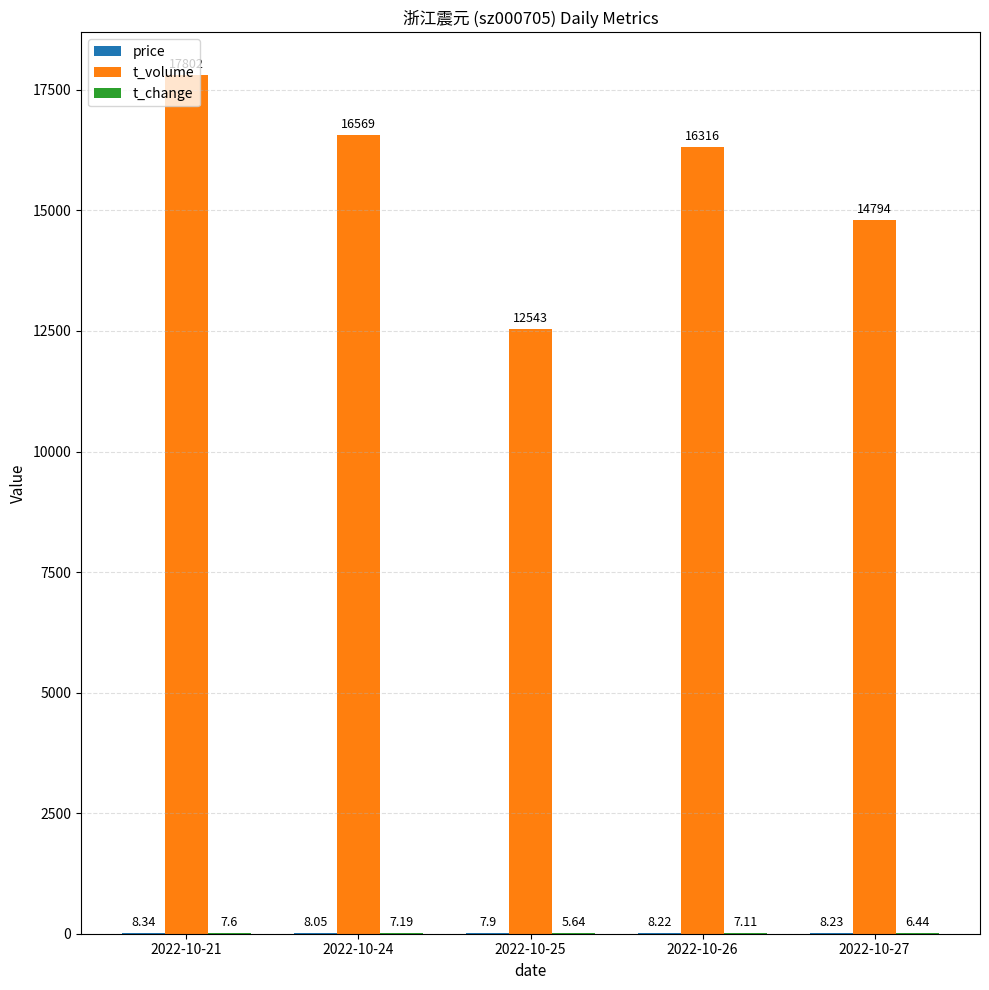

Between 2022-10-24 and 2022-10-27, which series saw the biggest shift?

t_volume